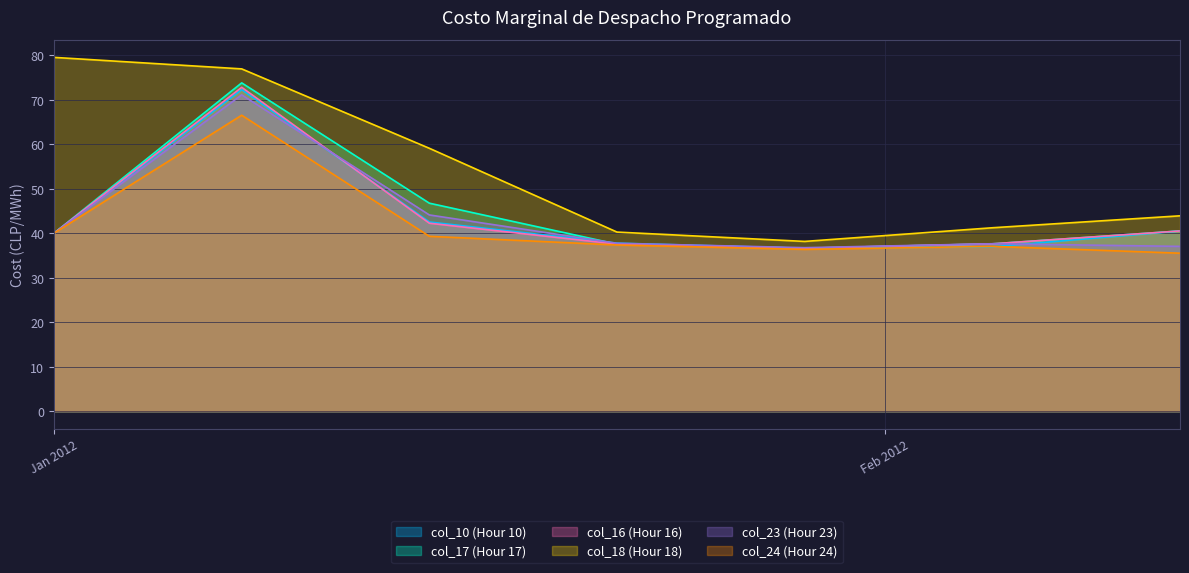

What is the maximum value for col_17 (Hour 17)?

73.8